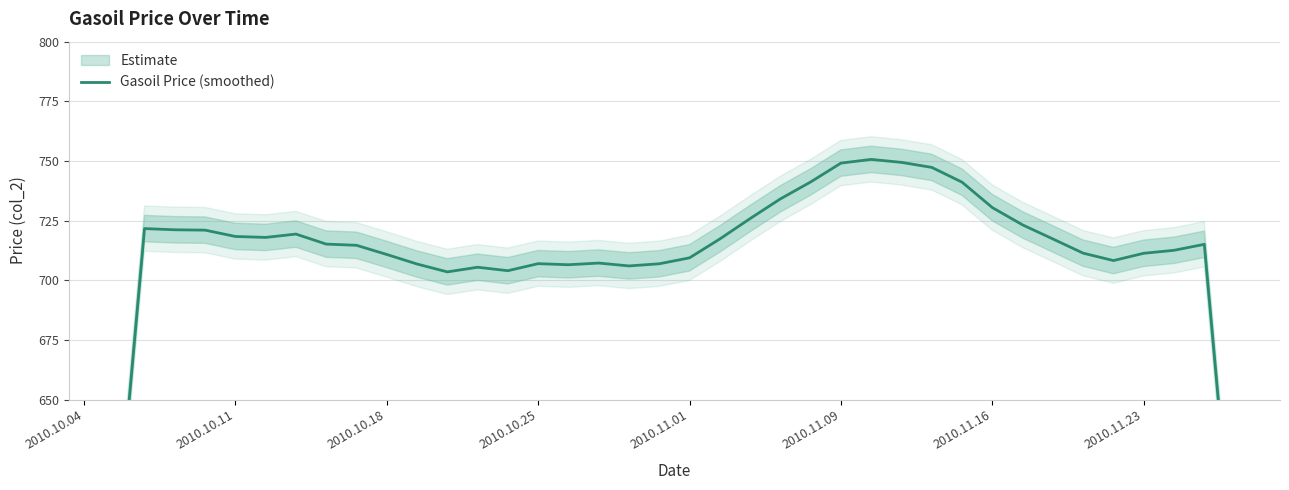

What is the change in value from 10 to 26?

+39.8